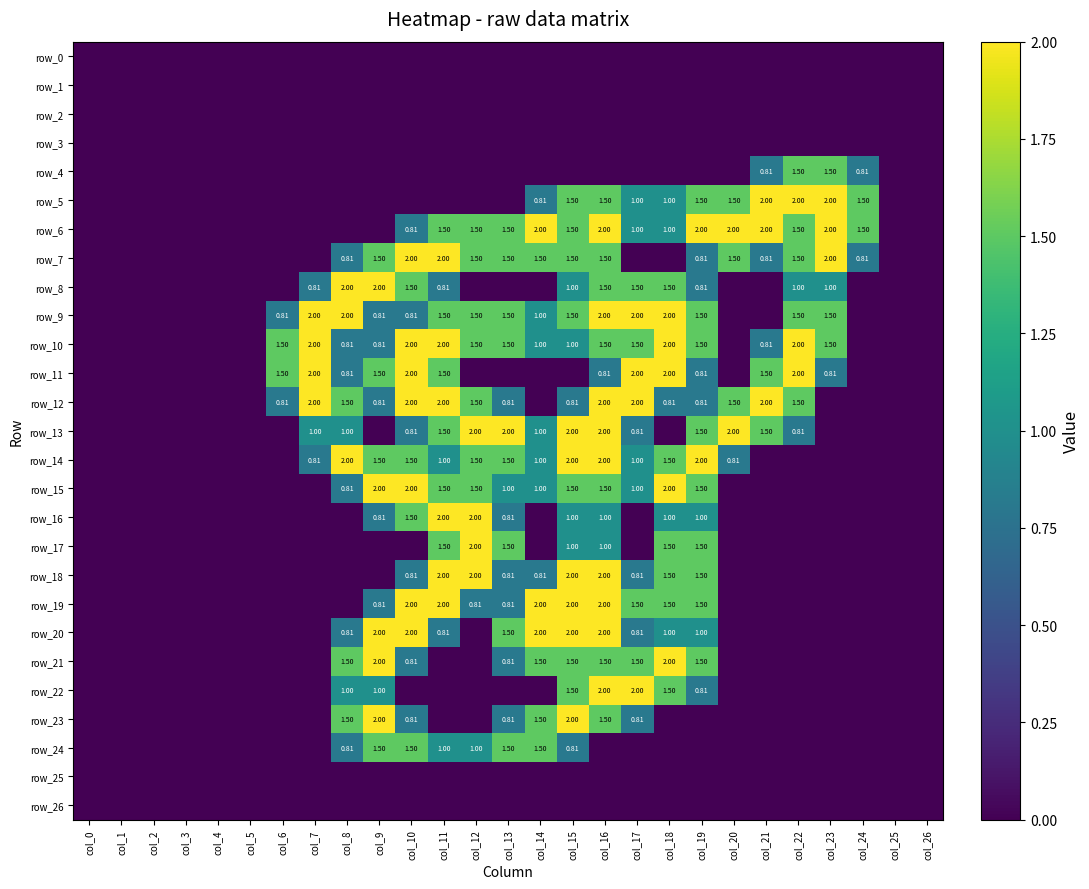

How many categories are shown in the chart?

27